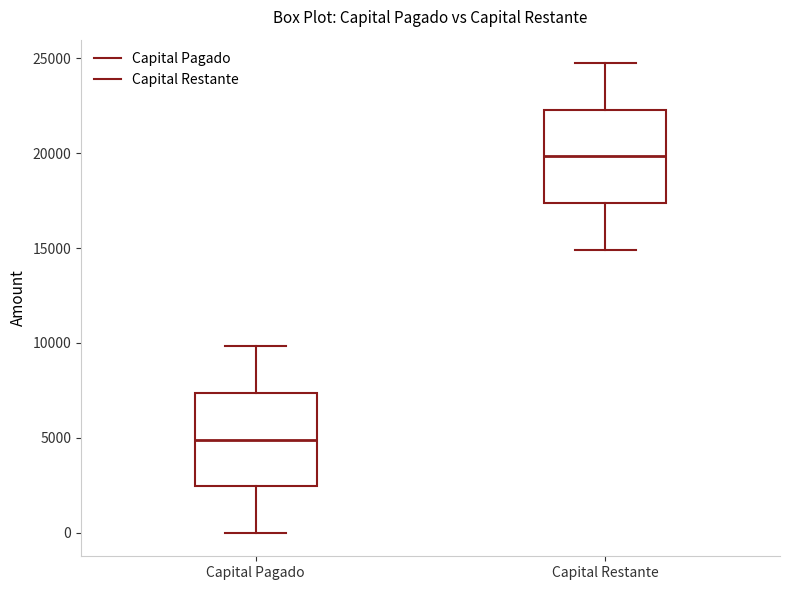

Where is the lower edge of the box for Capital Pagado on the y-axis? The values are not printed on the chart, so give them approximately, as read against the axis.

2500